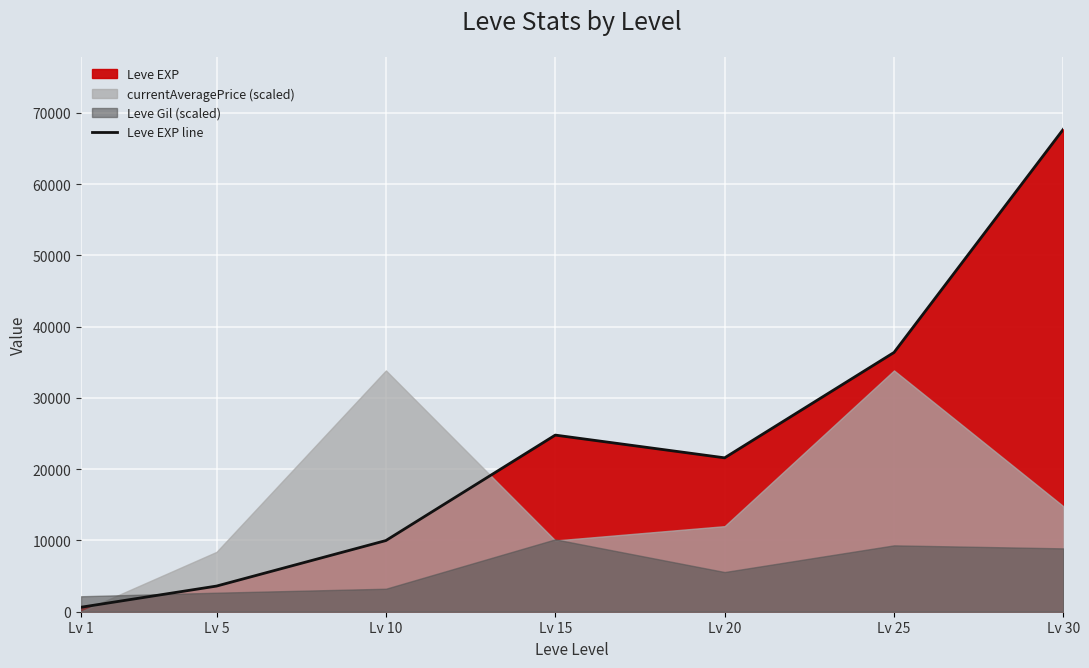

What is the difference between the second highest and minimum values?

35760